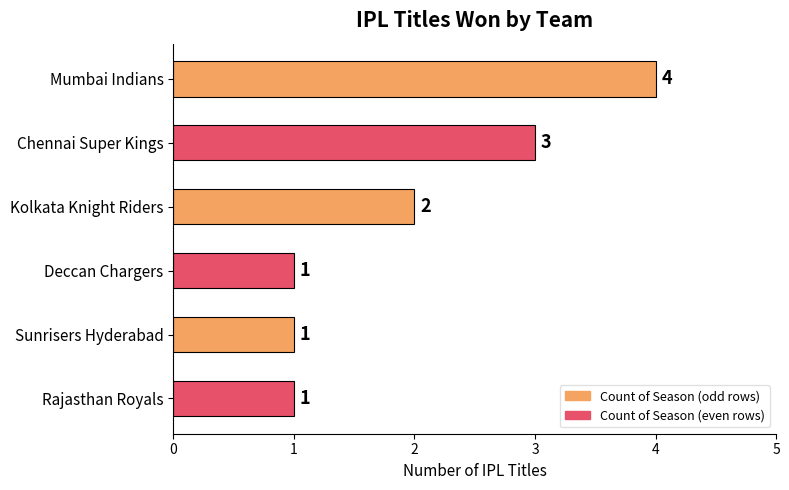

Where is the data nearest to the value 2?

Kolkata Knight Riders